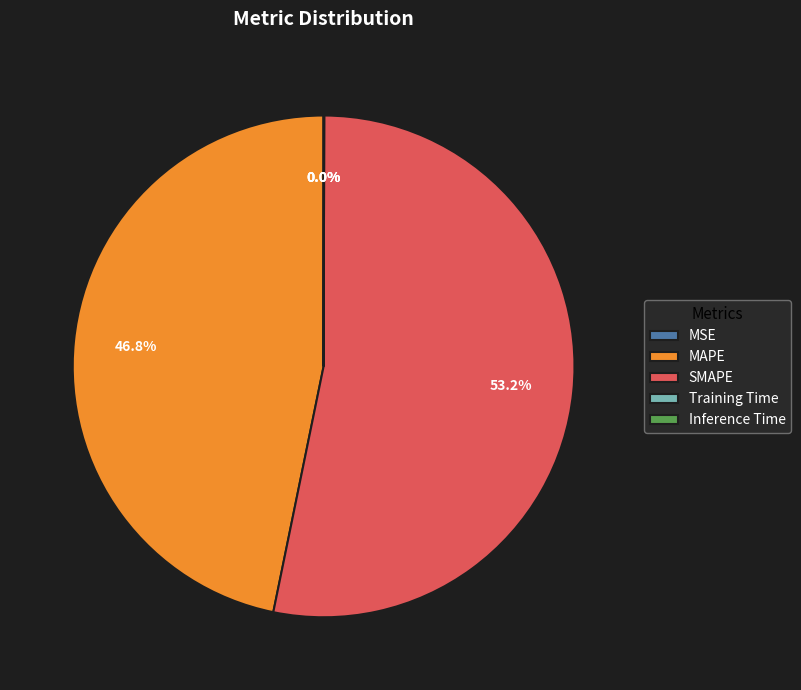

Which category has the biggest portion of the pie?

SMAPE